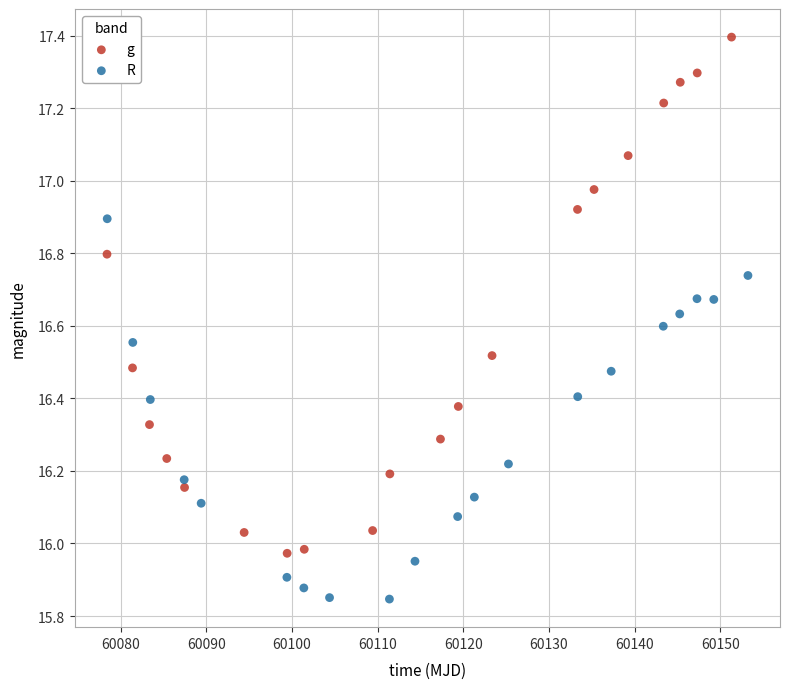

Which series has the widest spread of Y values?

g